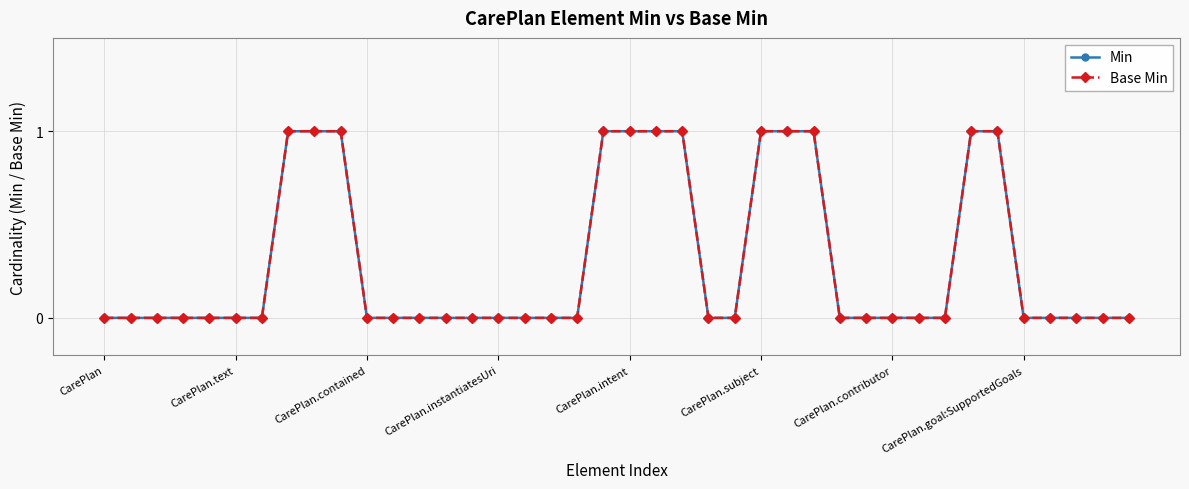

Does the chart display data point markers on the line(s)?

Yes